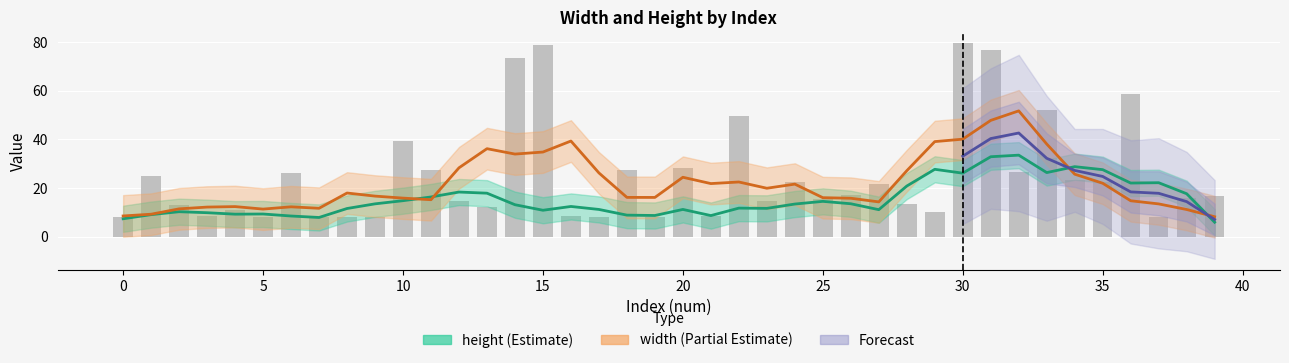

True or false: width has a value of 13.8 at 20.

False